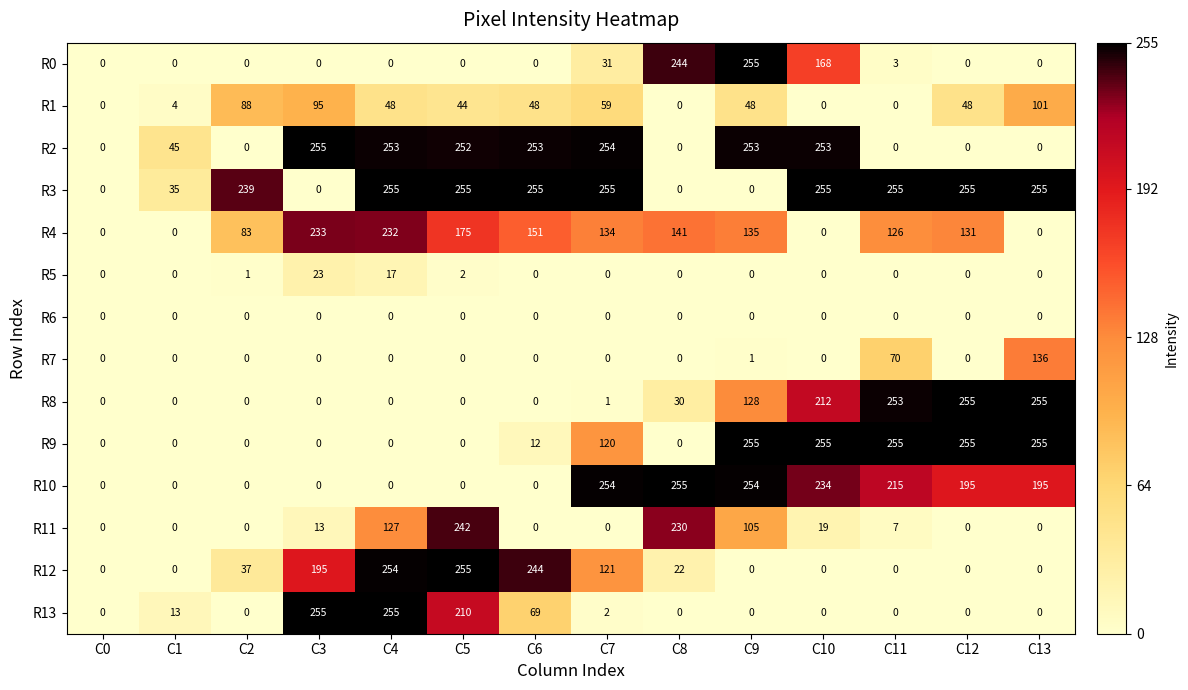

At which category is the sum across all series the highest?

C4